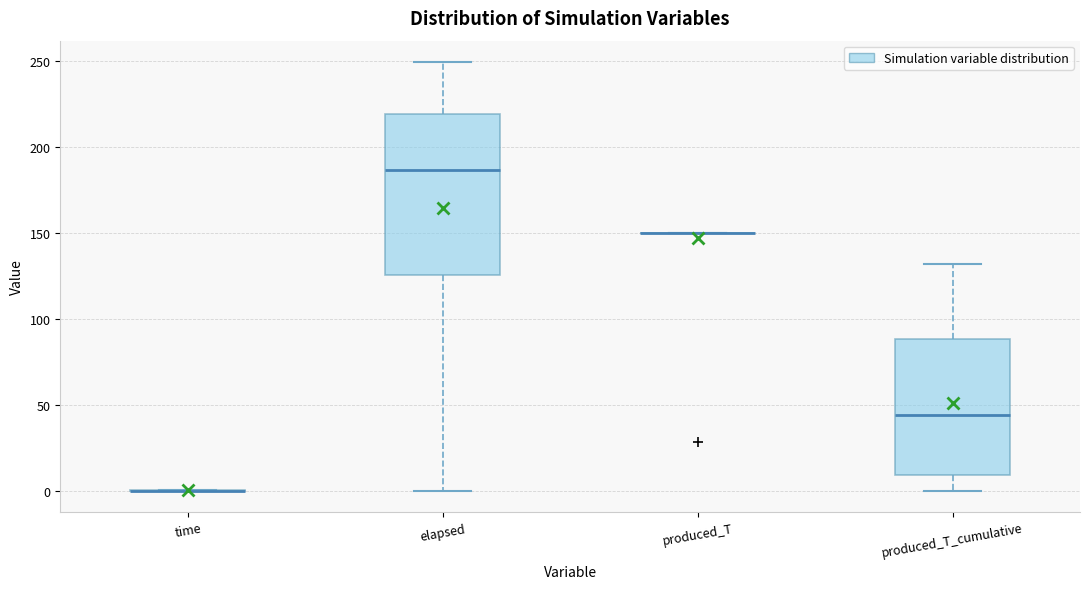

Reading left to right, read every box against the y-axis: the position of its median line, the range the box covers, and the ends of its whiskers. The values are not printed on the chart, so give them approximately, as read against the axis.

time: box collapsed to a line at 0, whiskers 0 to 0
elapsed: median 185, box 125 to 220, whiskers 0 to 250
produced_T: box collapsed to a line at 150, whiskers 150 to 150
produced_T_cumulative: median 45, box 10 to 90, whiskers 0 to 130